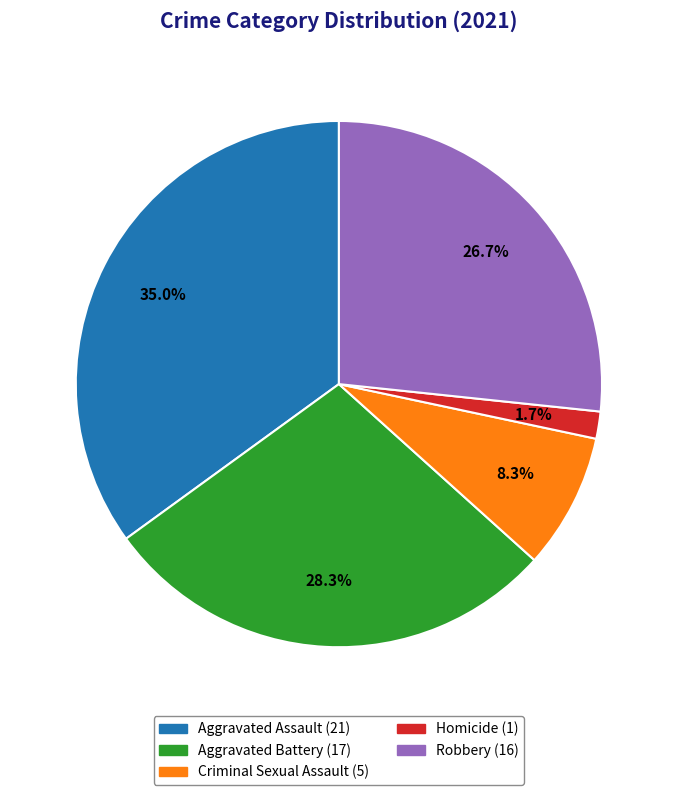

How many segments does this pie chart have?

5